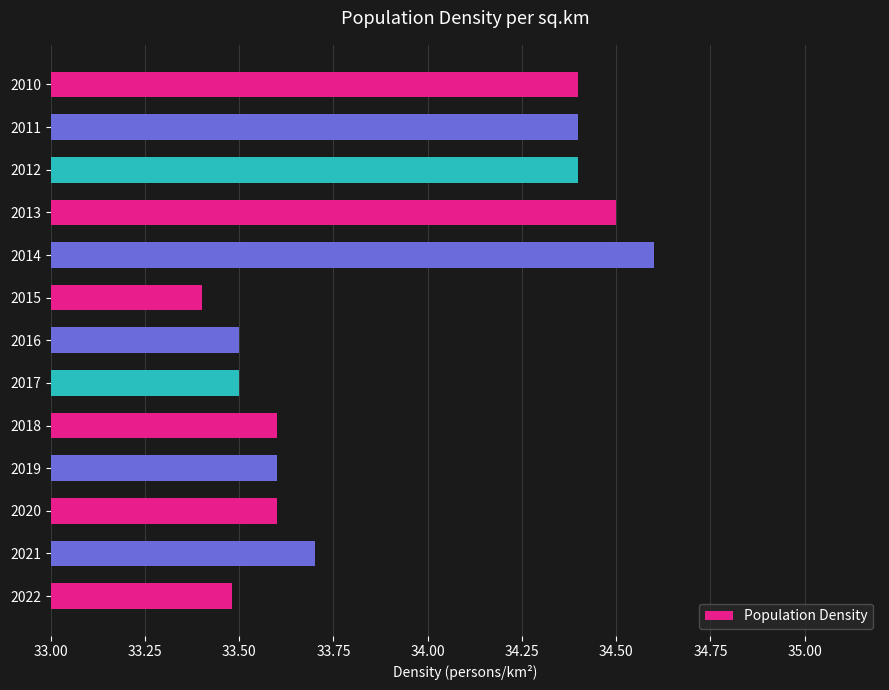

How many distinct data groups are displayed?

1